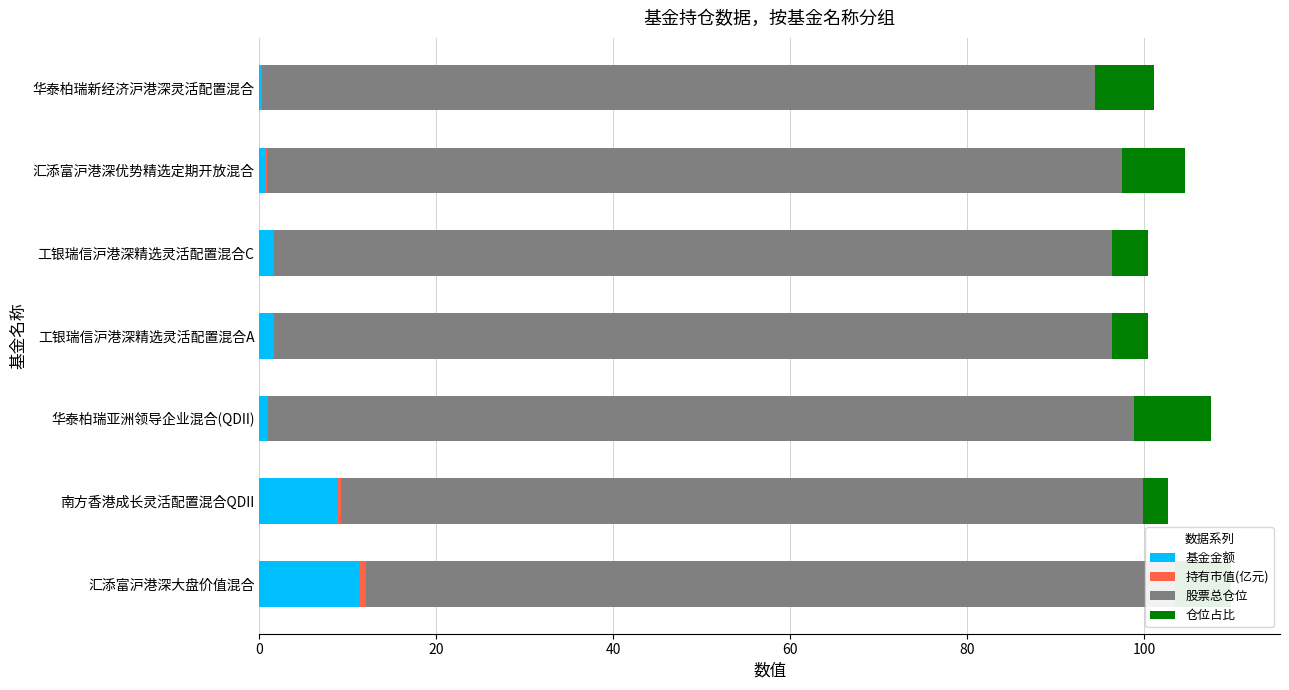

What is the maximum value for 基金金额?

11.3